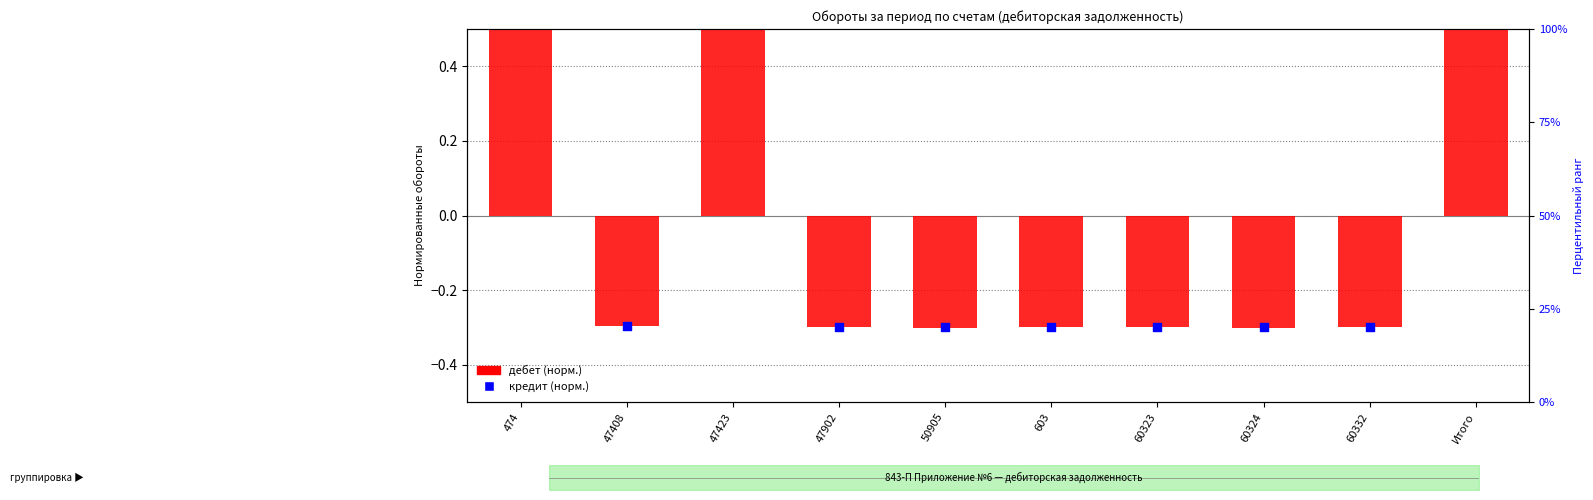

Which series reaches the minimum Y coordinate?

дебет (норм.)